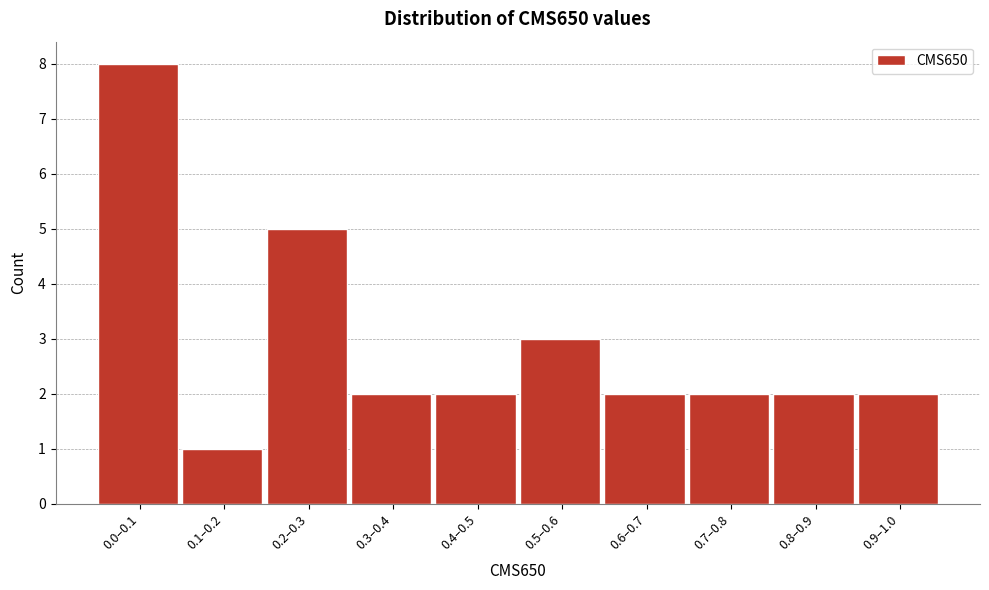

Reading left to right, list all the values displayed in this chart.

0.0–0.1=8	0.1–0.2=1	0.2–0.3=5	0.3–0.4=2	0.4–0.5=2	0.5–0.6=3	0.6–0.7=2	0.7–0.8=2	0.8–0.9=2	0.9–1.0=2